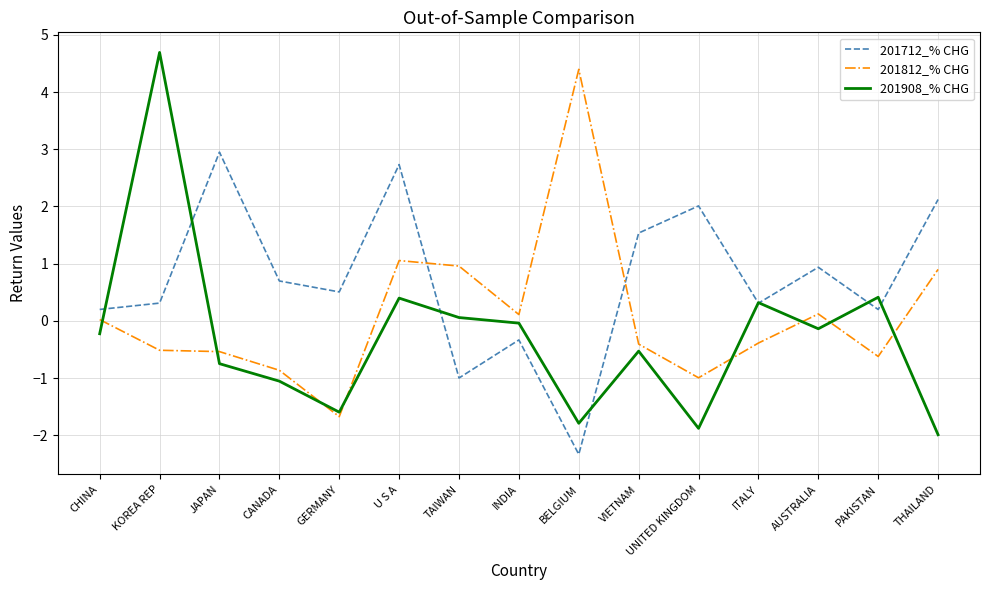

How many categories are shown in the chart?

15